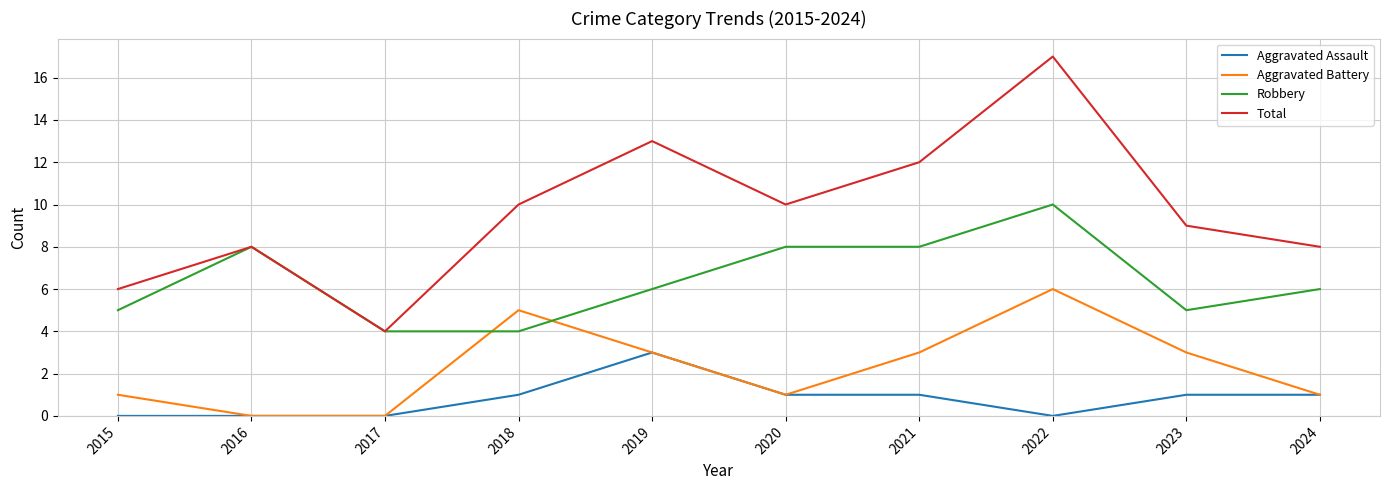

True or false: Robbery has more than 0 interior local peaks.

True